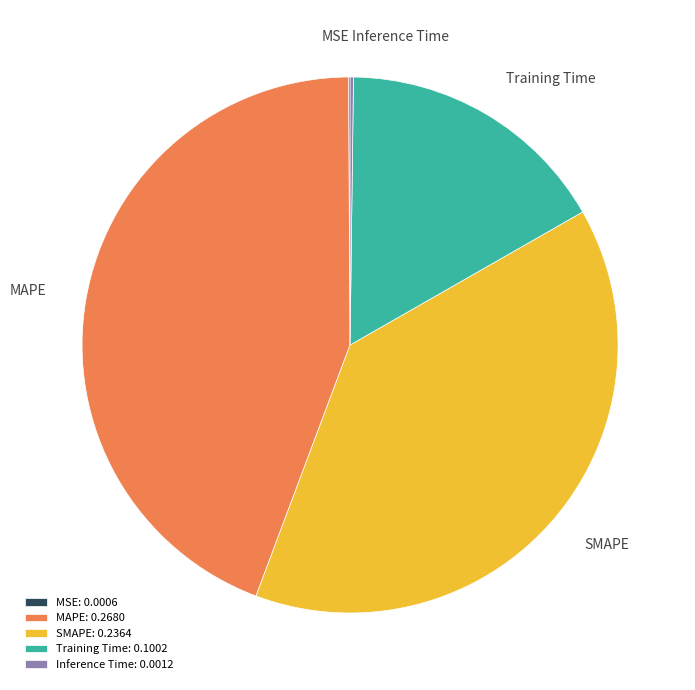

Is there a majority slice in this chart?

No